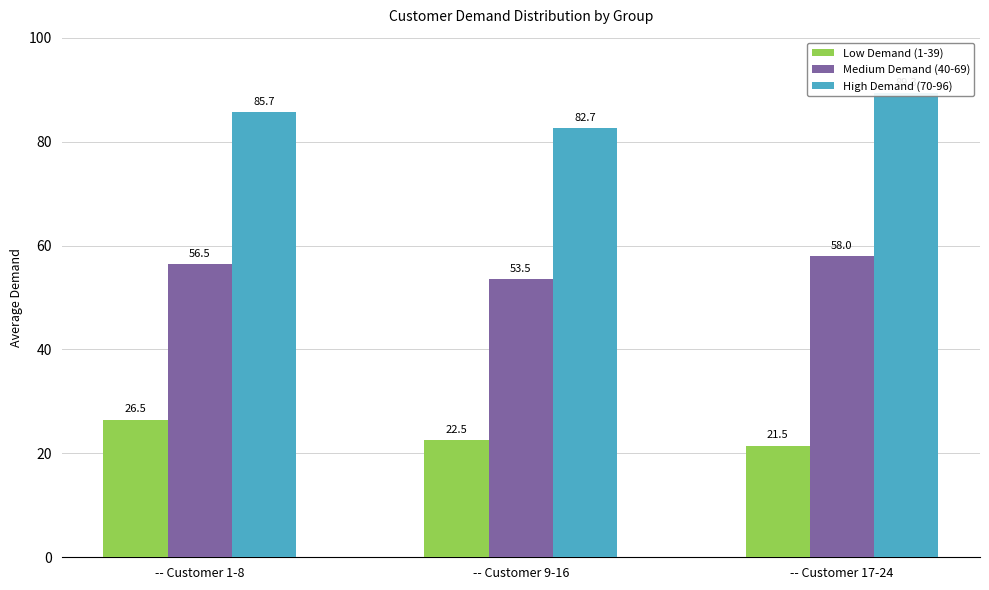

Reading left to right, what are all the values shown in this chart?

Low Demand (1-39): -- Customer 1-8=26.5	-- Customer 9-16=22.5	-- Customer 17-24=21.5
Medium Demand (40-69): -- Customer 1-8=56.5	-- Customer 9-16=53.5	-- Customer 17-24=58.0
High Demand (70-96): -- Customer 1-8=85.7	-- Customer 9-16=82.7	-- Customer 17-24=89.3